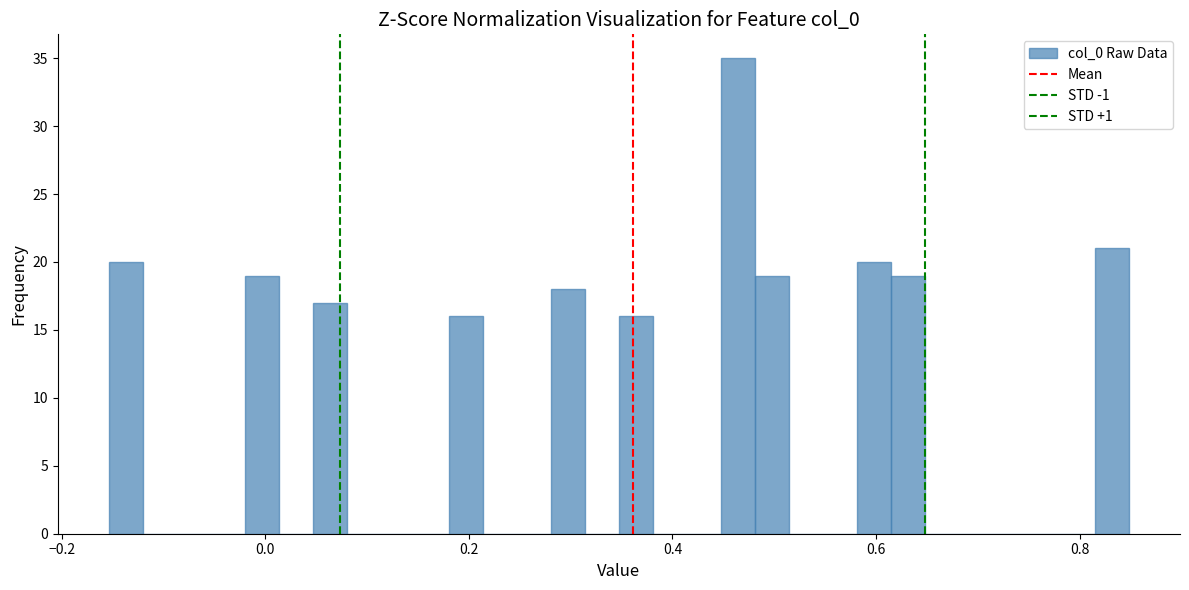

Read against the x-axis, roughly where is the centre of the tallest bar?

0.46